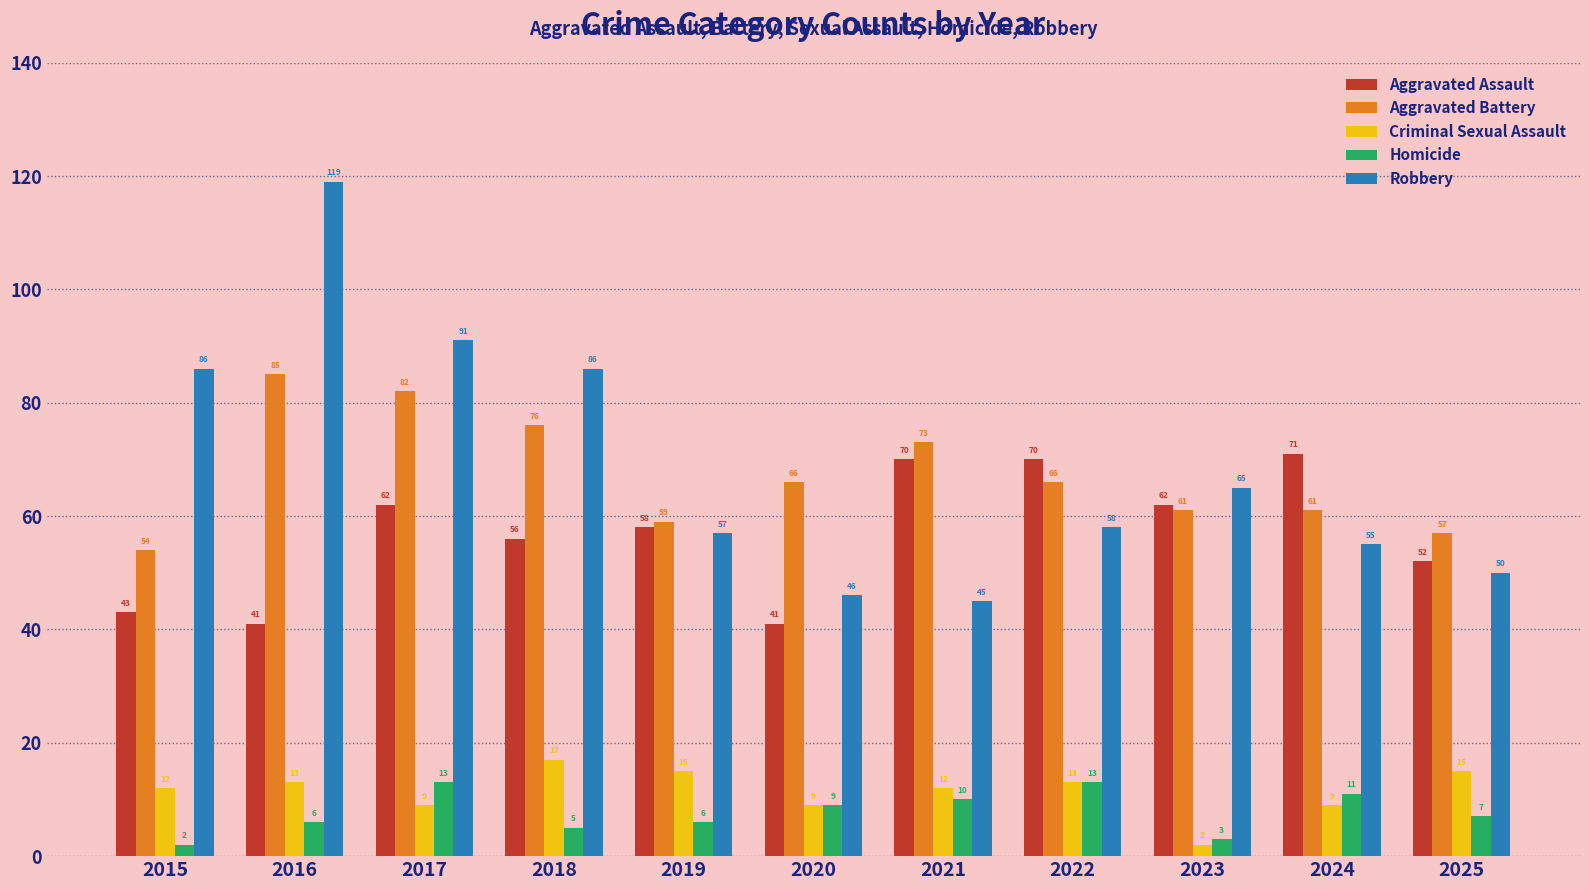

Rank the series at 2019 from highest to lowest value.

Aggravated Battery, Aggravated Assault, Robbery, Criminal Sexual Assault, Homicide